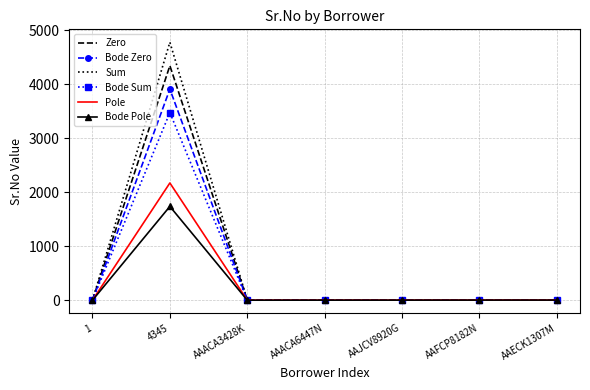

What position from the left is AAECK1307M?

7